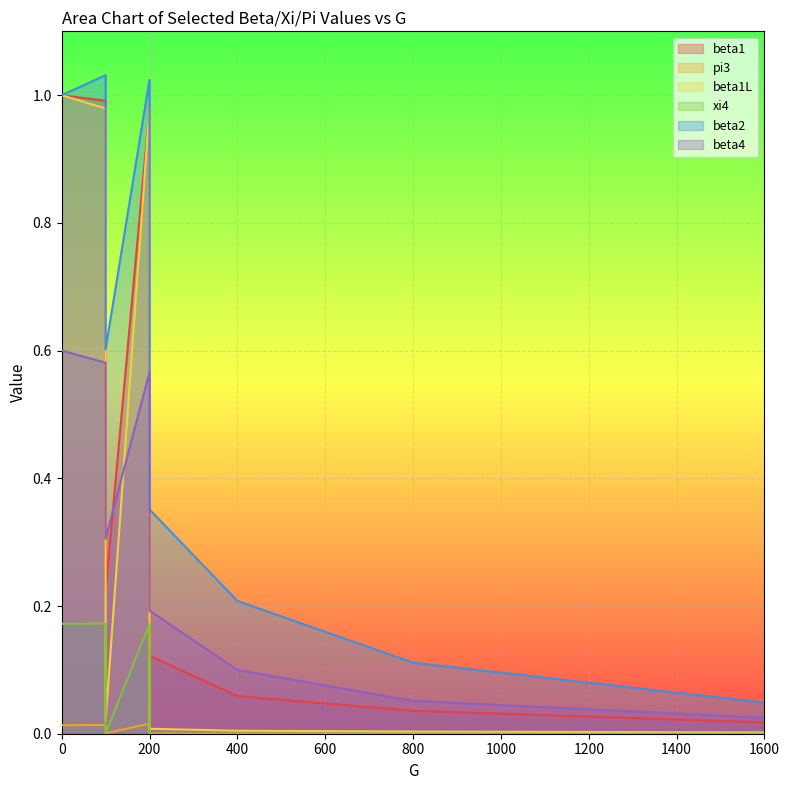

True or false: xi4 and beta1 intersect in this chart.

False